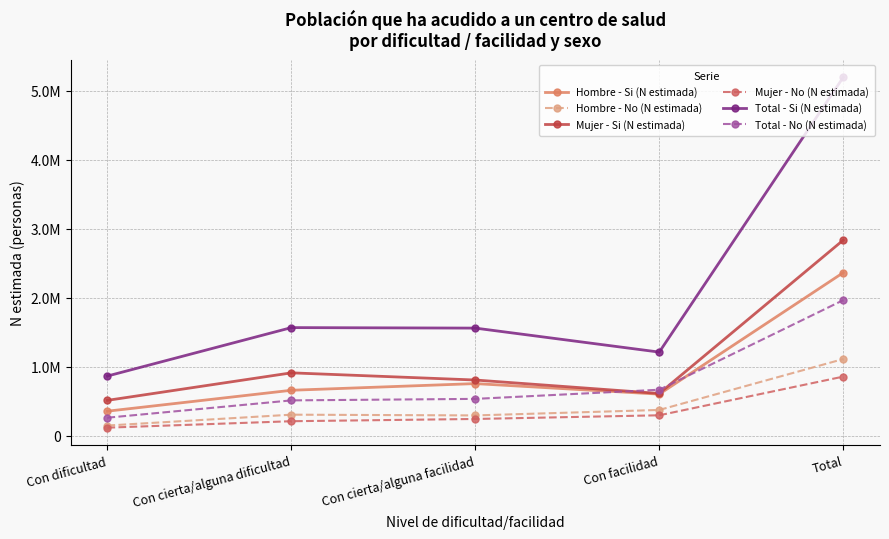

At which category is the sum across all series the highest?

Total